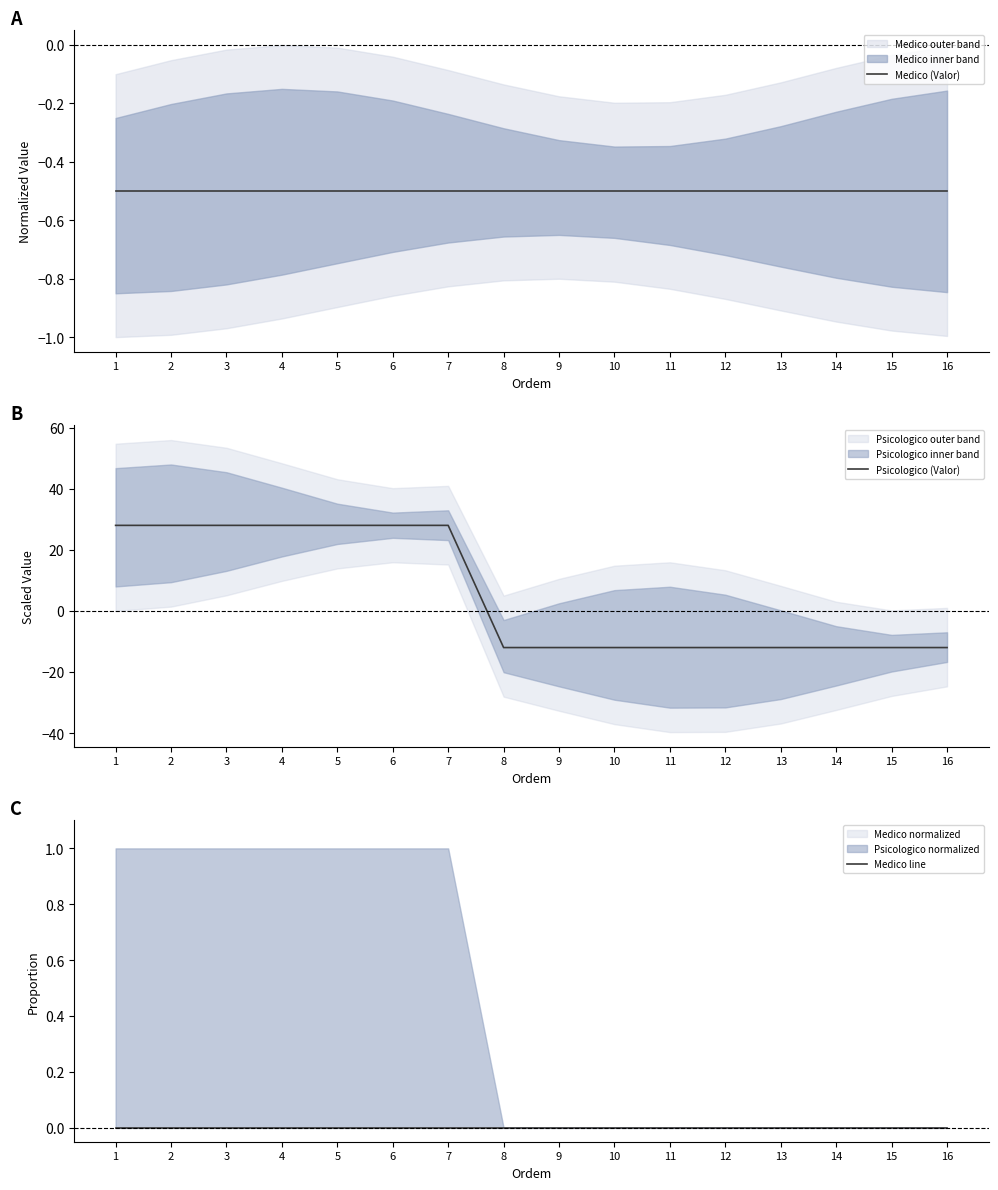

At which category is the sum across all series the highest?

1